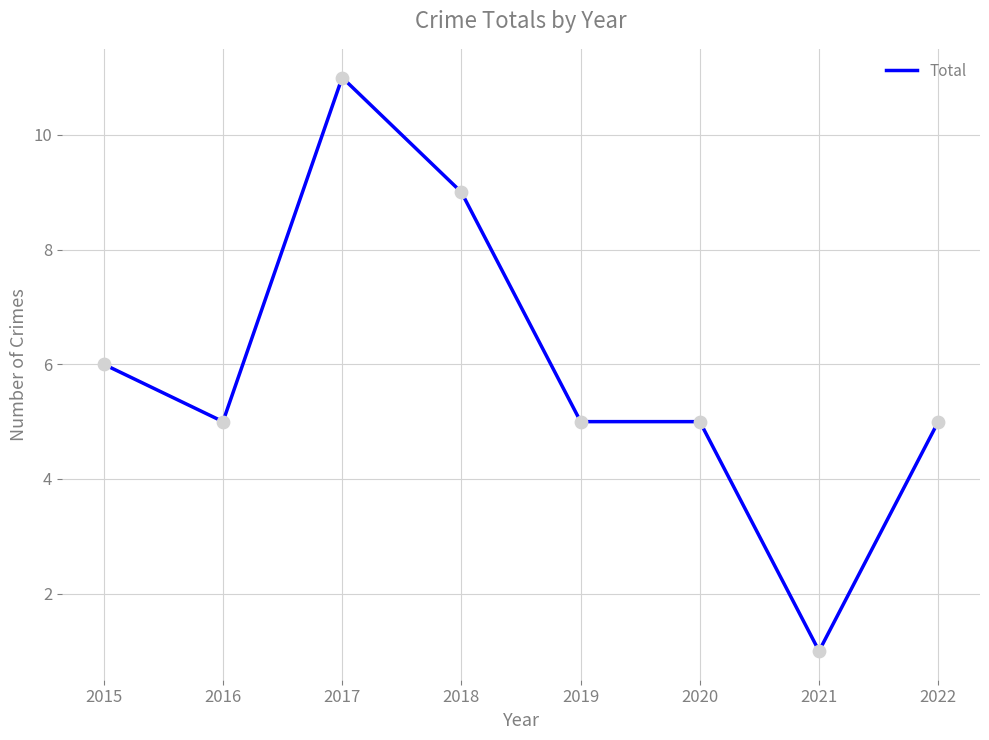

Which has a higher value, 2017 or 2020?

2017